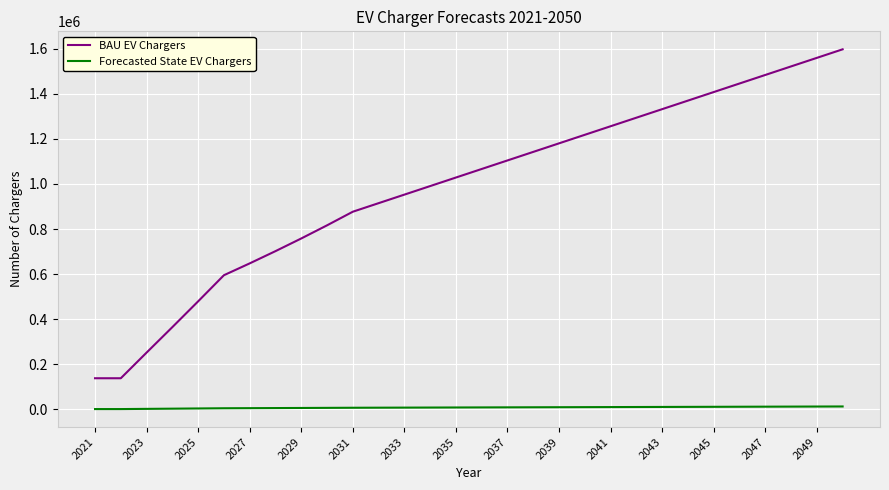

What is the maximum value for BAU EV Chargers?

1597665